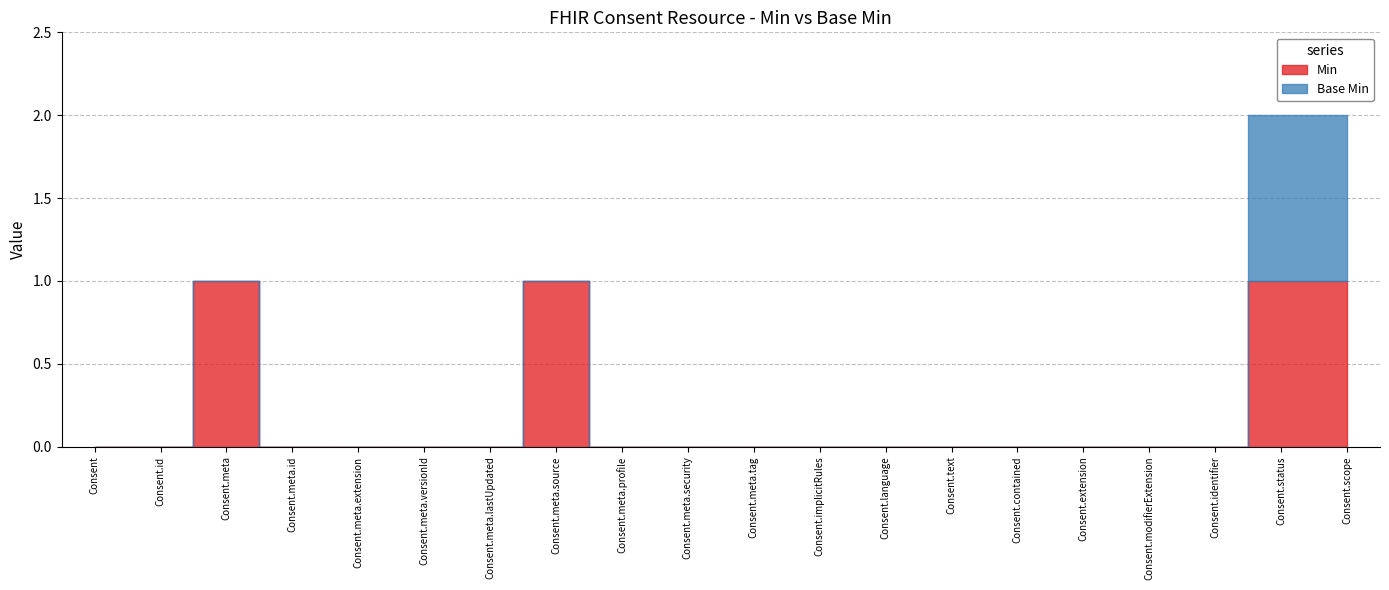

Is the value of Min at Consent.meta.tag greater than the value of Base Min at Consent.meta.extension?

No